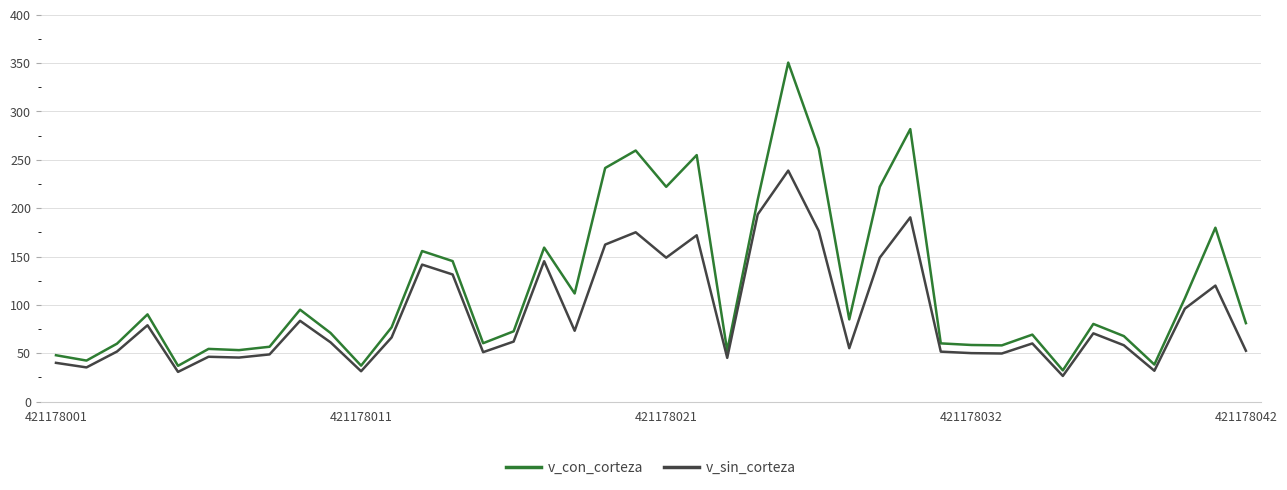

Rank the series by their maximum value, from highest to lowest.

v_con_corteza, v_sin_corteza